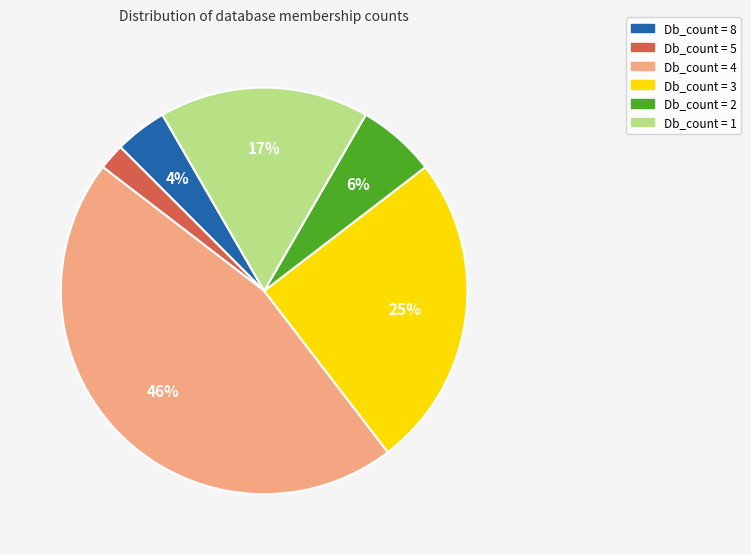

Is the sum of Db_count = 2 and Db_count = 8 greater than half?

No